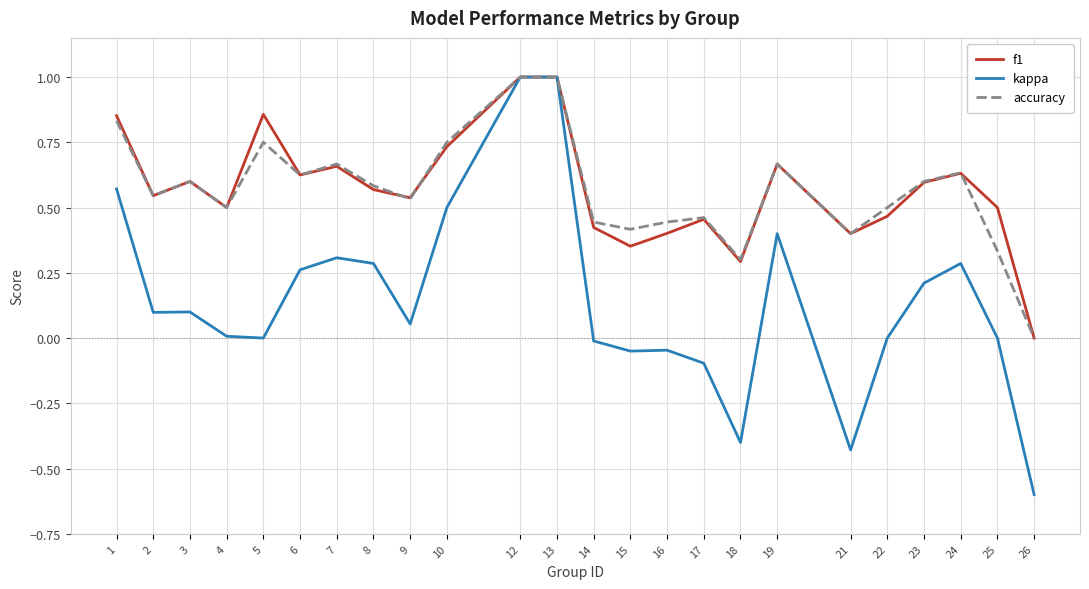

What is the sum of all f1 values?

13.7